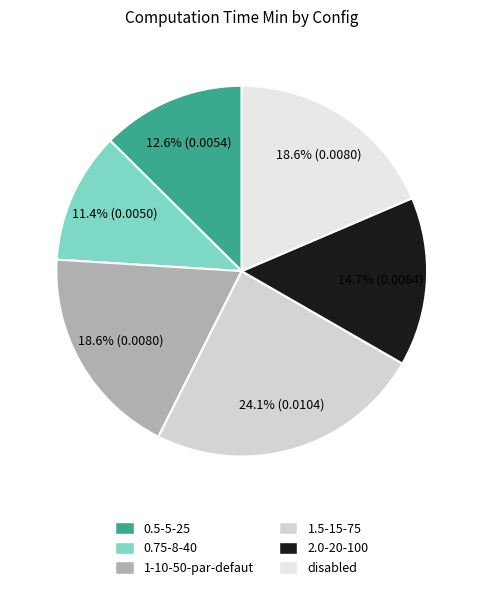

Does any single category account for the majority?

No